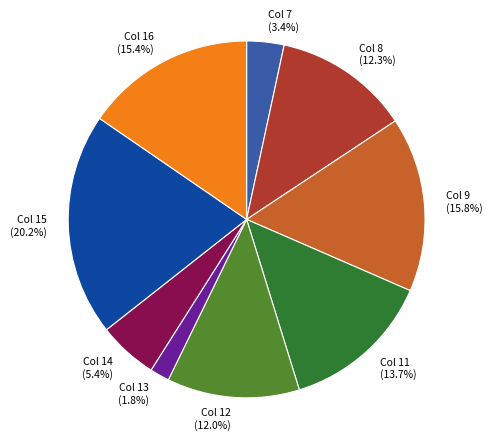

Which has a higher value, Col 11 or Col 15?

Col 15